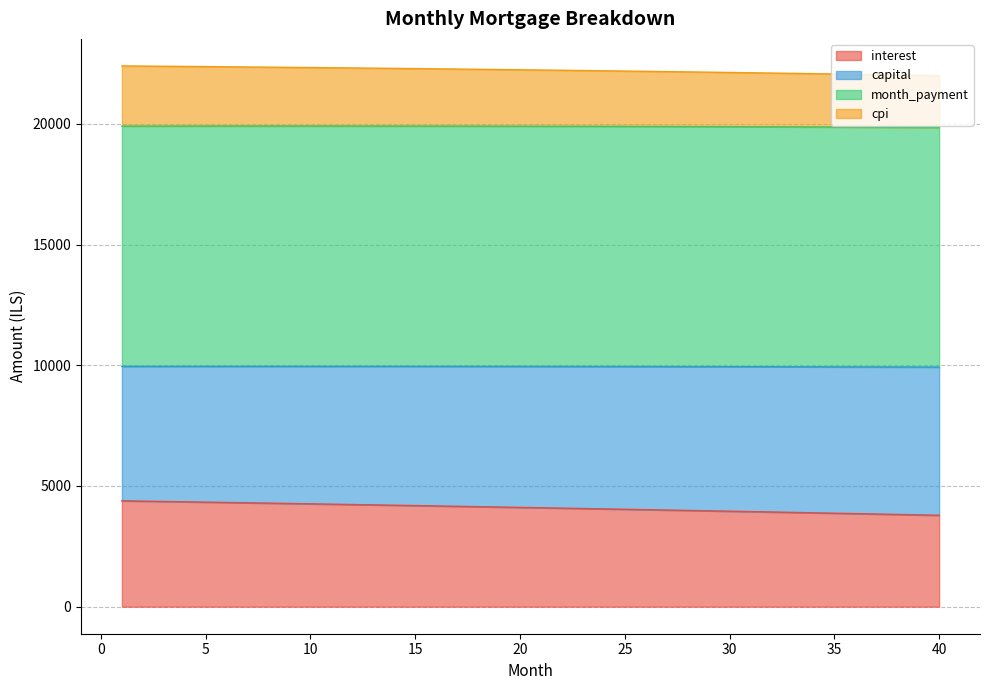

What is the difference between the maximum and second lowest values in the month_payment series?

29.2